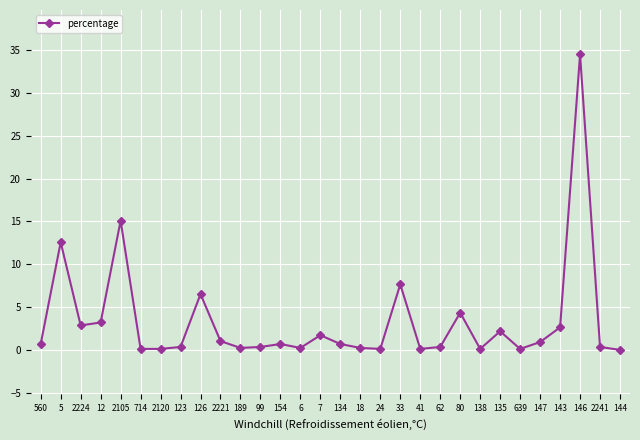

What is the difference between the maximum and minimum values?

34.5